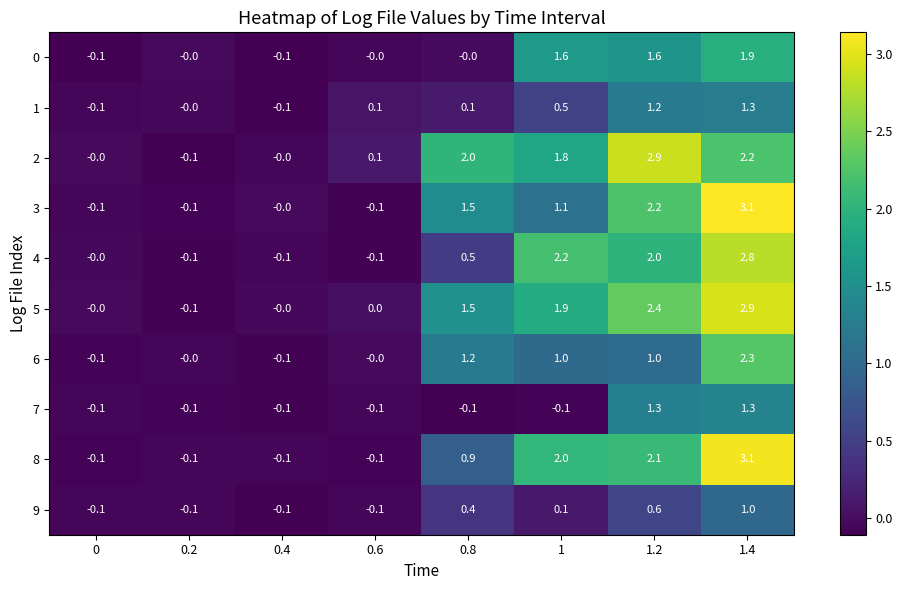

True or false: 9 has a value of 0.4 at 0.8.

True